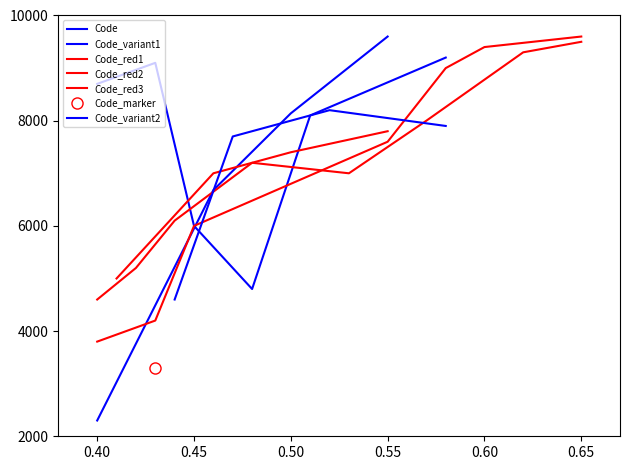

What is the value of the 2nd point from the left?

2300